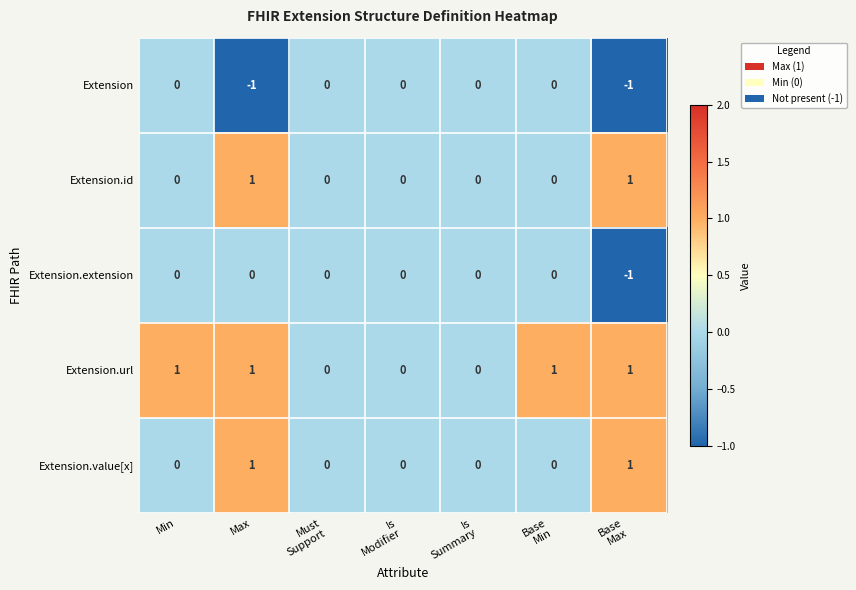

The value of Extension.value[x] at Max is 2. True or false?

False